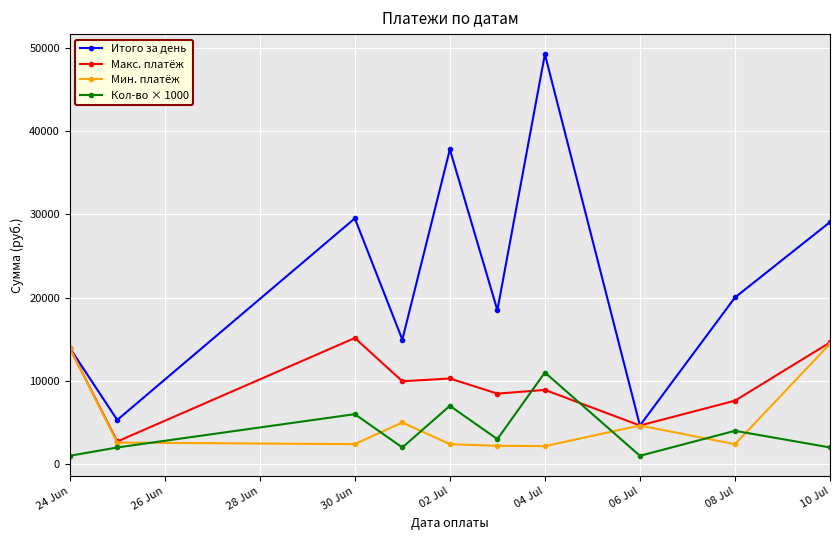

Which series has the largest total across all categories?

Итого за день